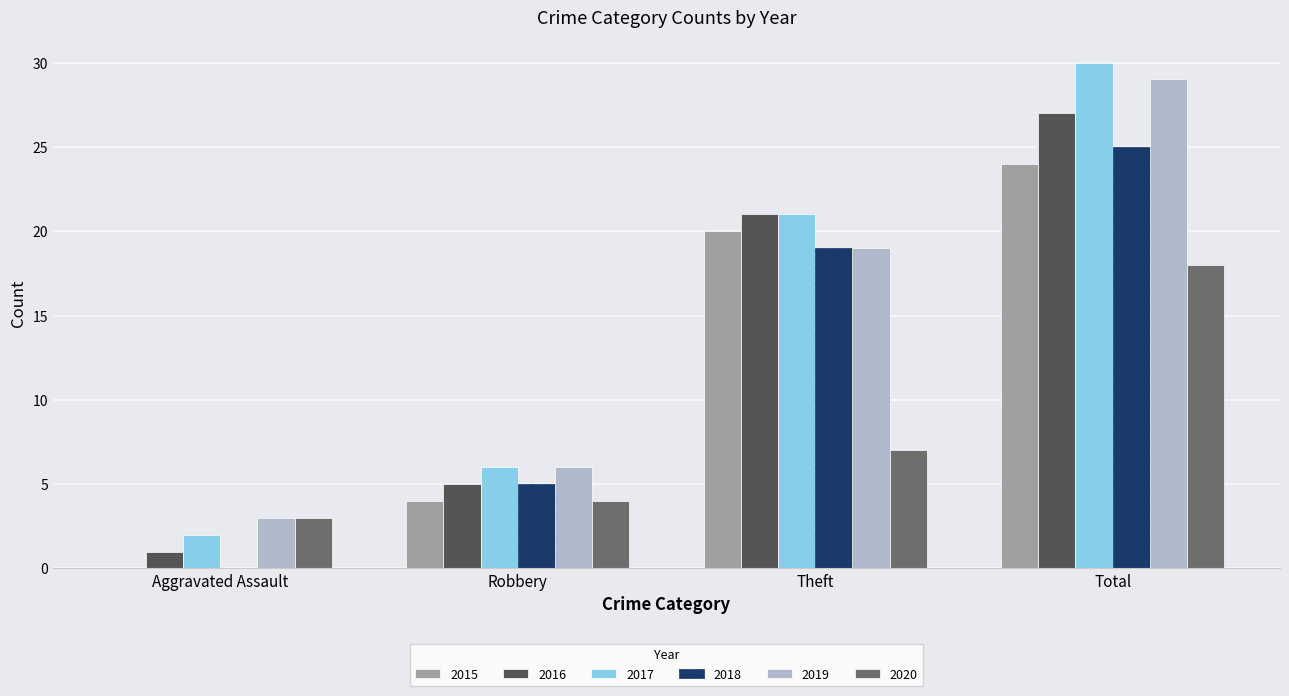

At which category does the chart reach its peak across all series?

Total